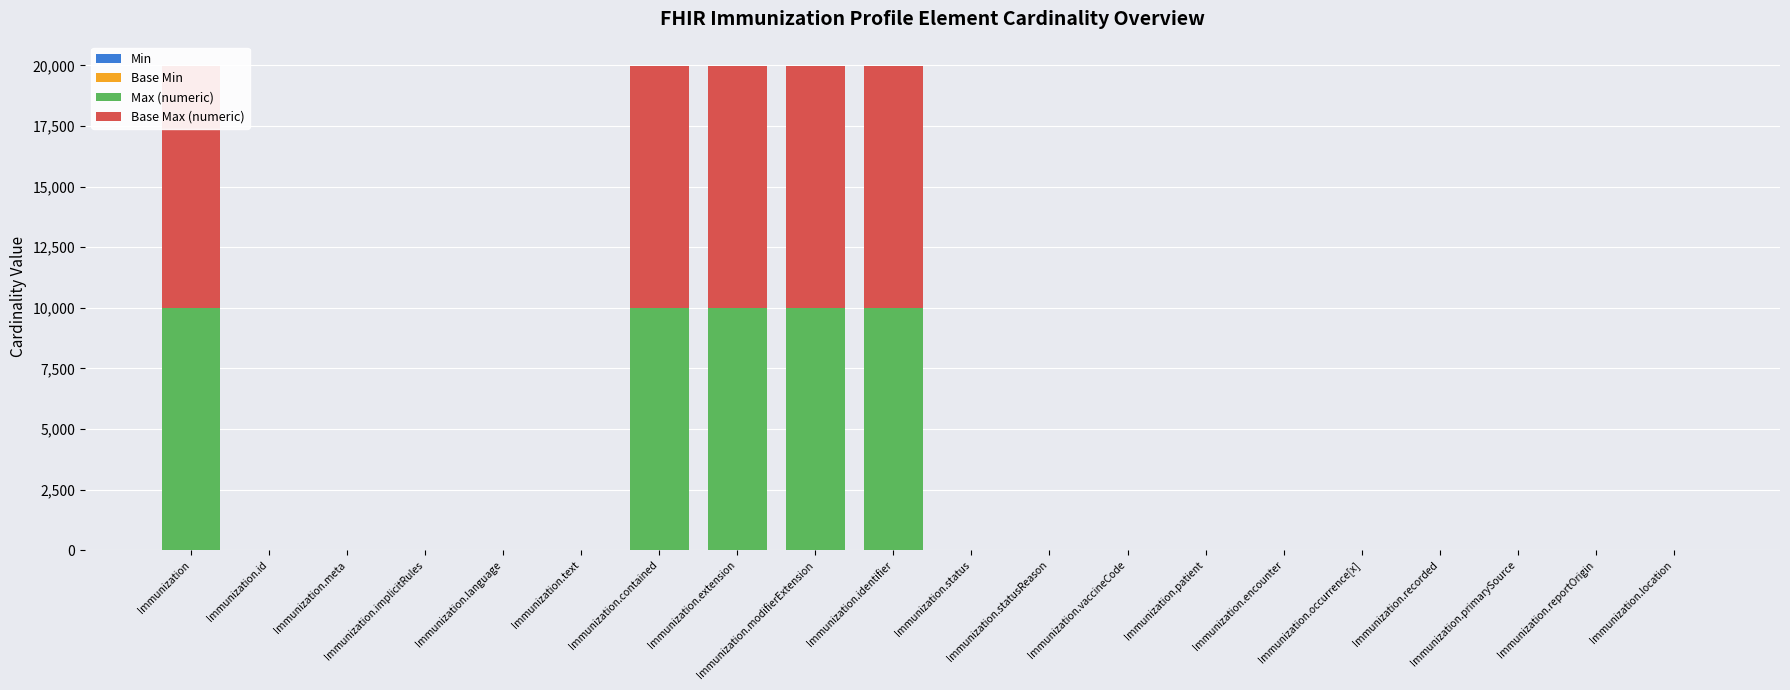

Which label corresponds to the smallest value in the chart?

Immunization